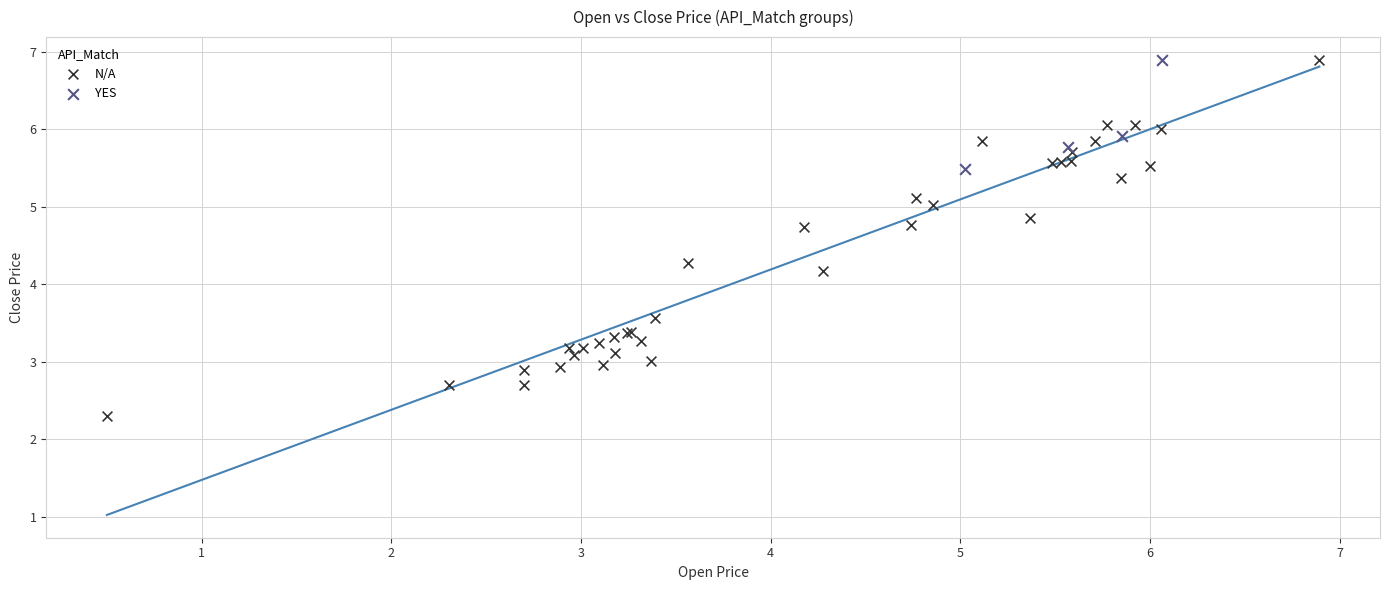

Which series has the largest Y range (max minus min)?

N/A